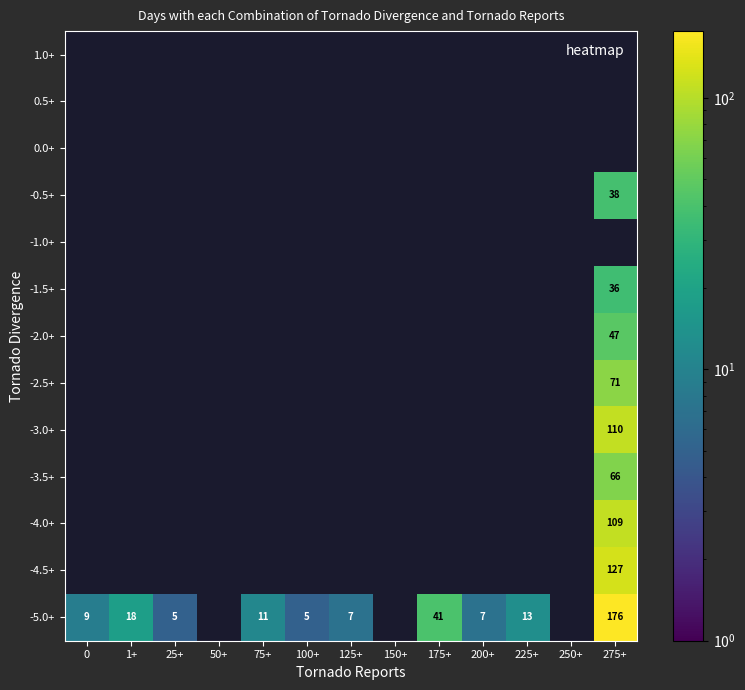

How many positive values does the -0.5+ series have?

1